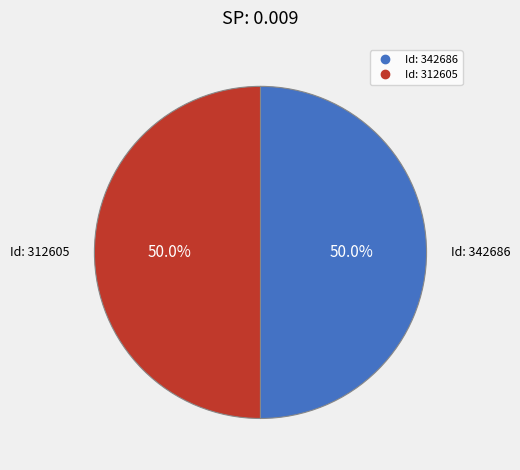

Which category has the smallest portion of the pie?

312605